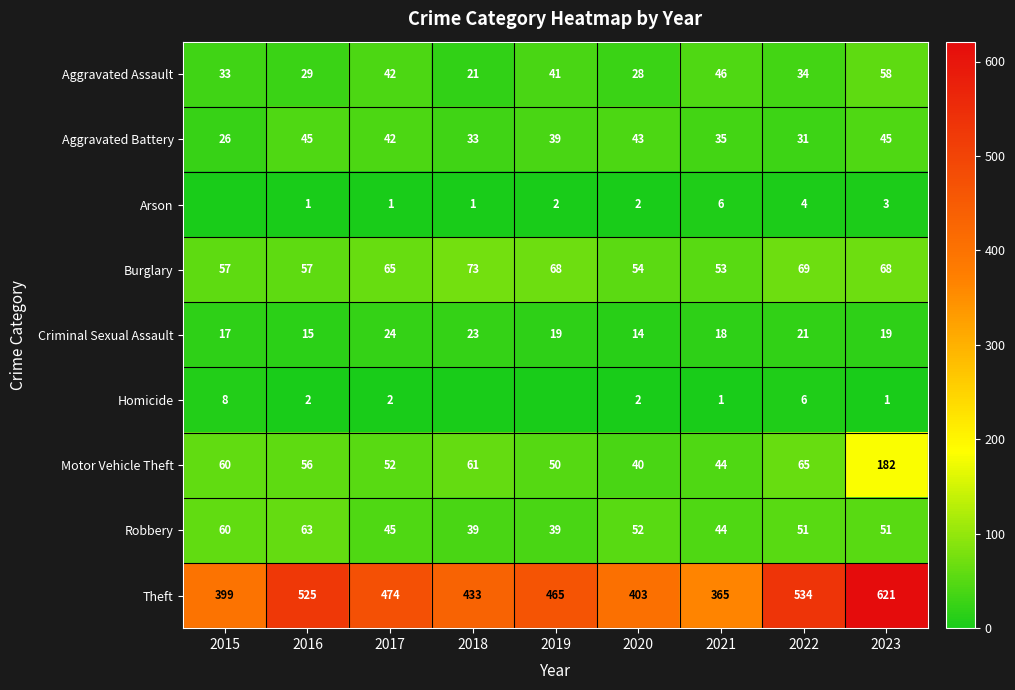

What is the minimum value for Robbery?

39